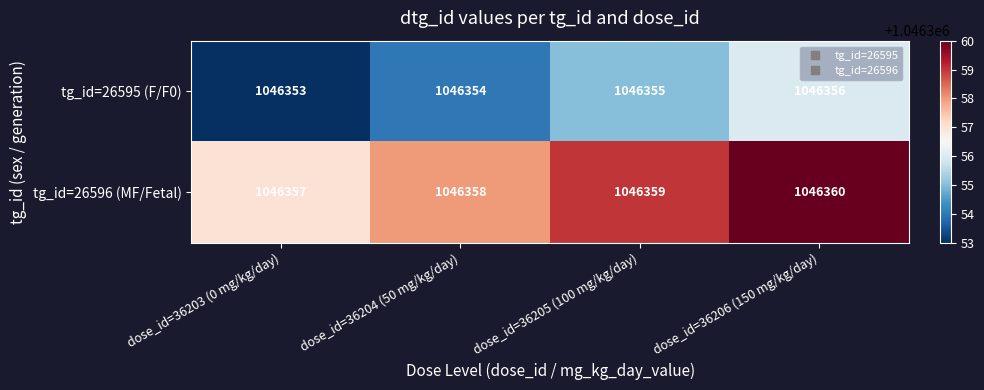

What is the sum of the tg_id=26596 (MF/Fetal) values at dose_id=36203 (0 mg/kg/day) and dose_id=36205 (100 mg/kg/day)?

2092716